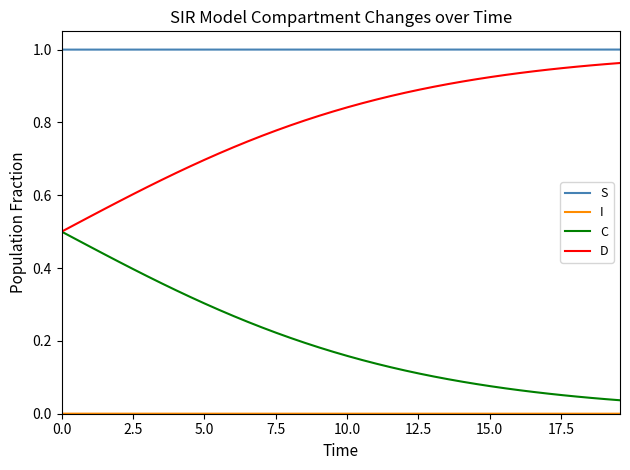

True or false: C and S cross at least once.

False